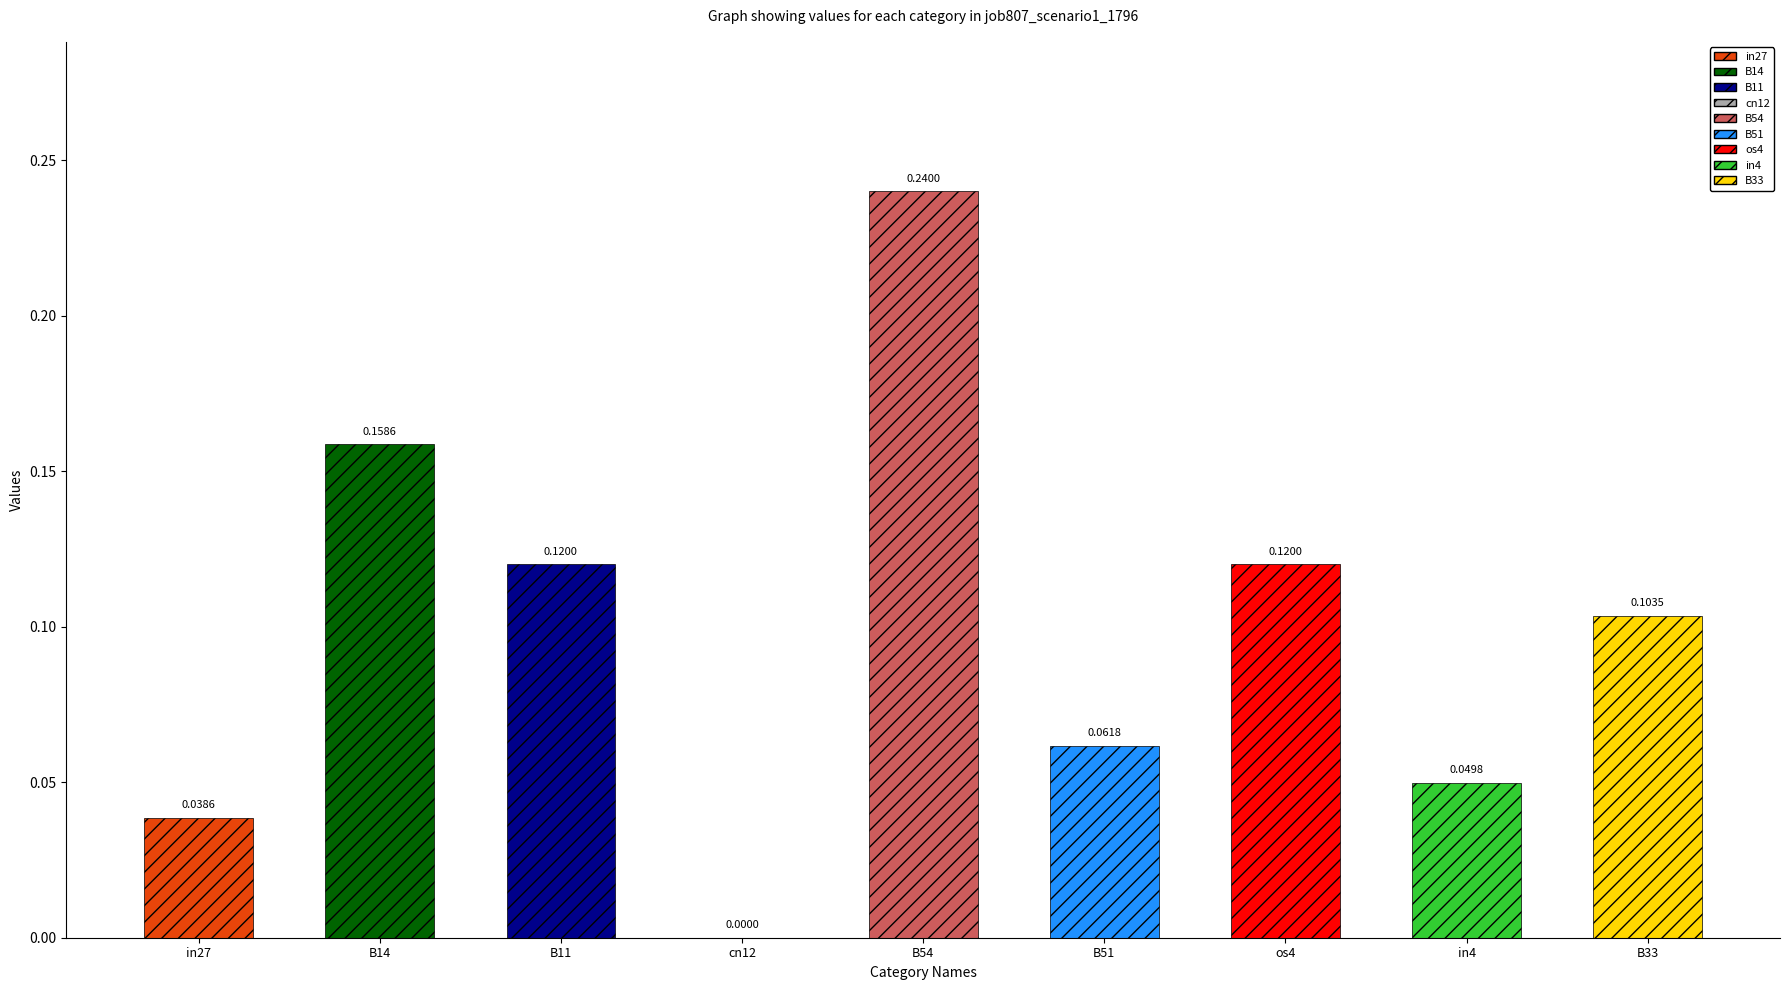

The chart shows a value of 0.0 at B33. True or false?

False